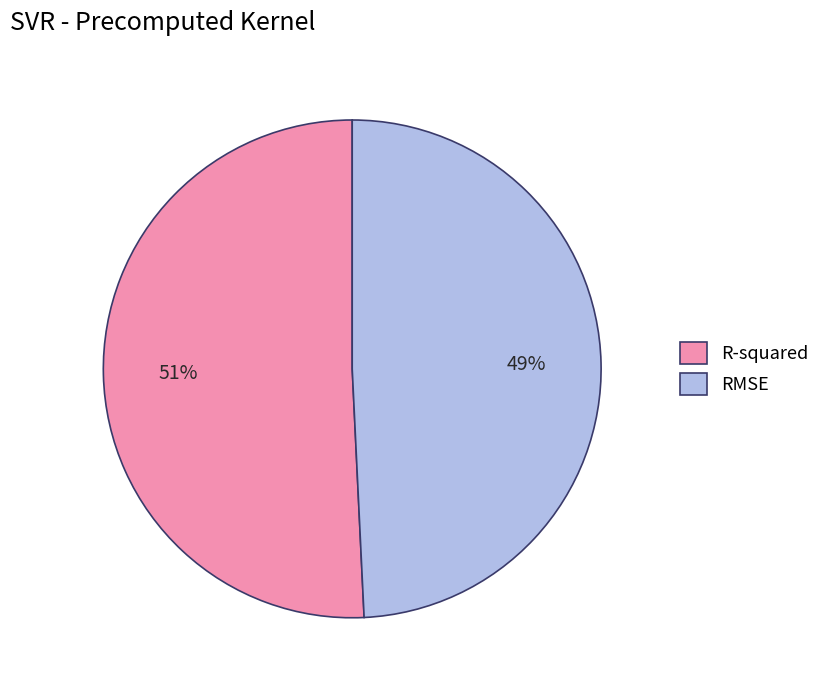

What percentage is the RMSE slice, to the nearest percent?

49%